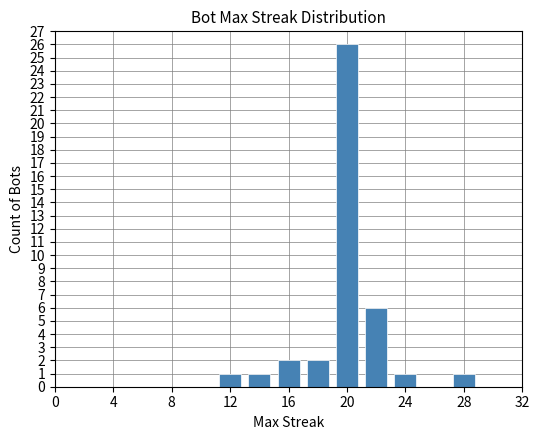

What is the difference between the maximum and minimum values?

25